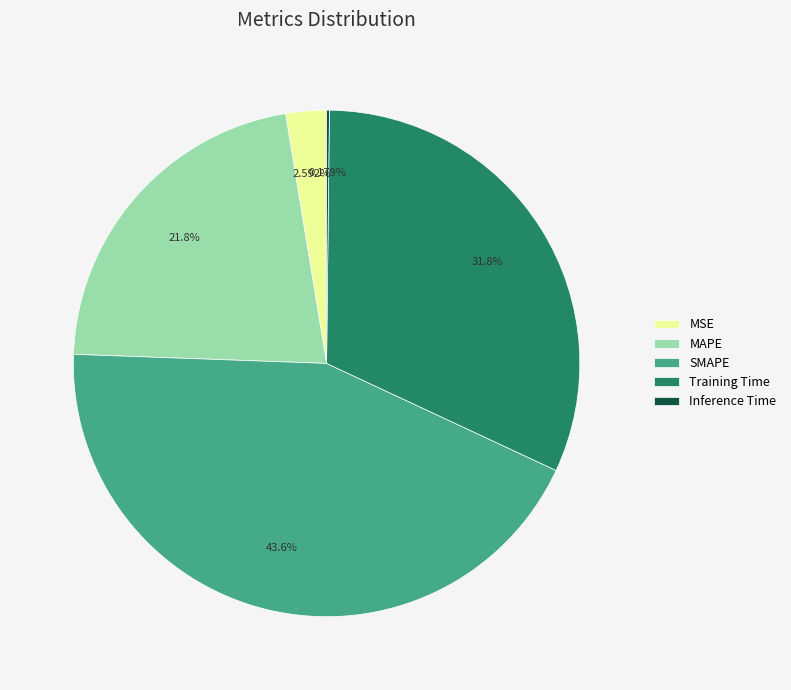

Approximately how many times larger is the value at SMAPE compared to Training Time?

1.4